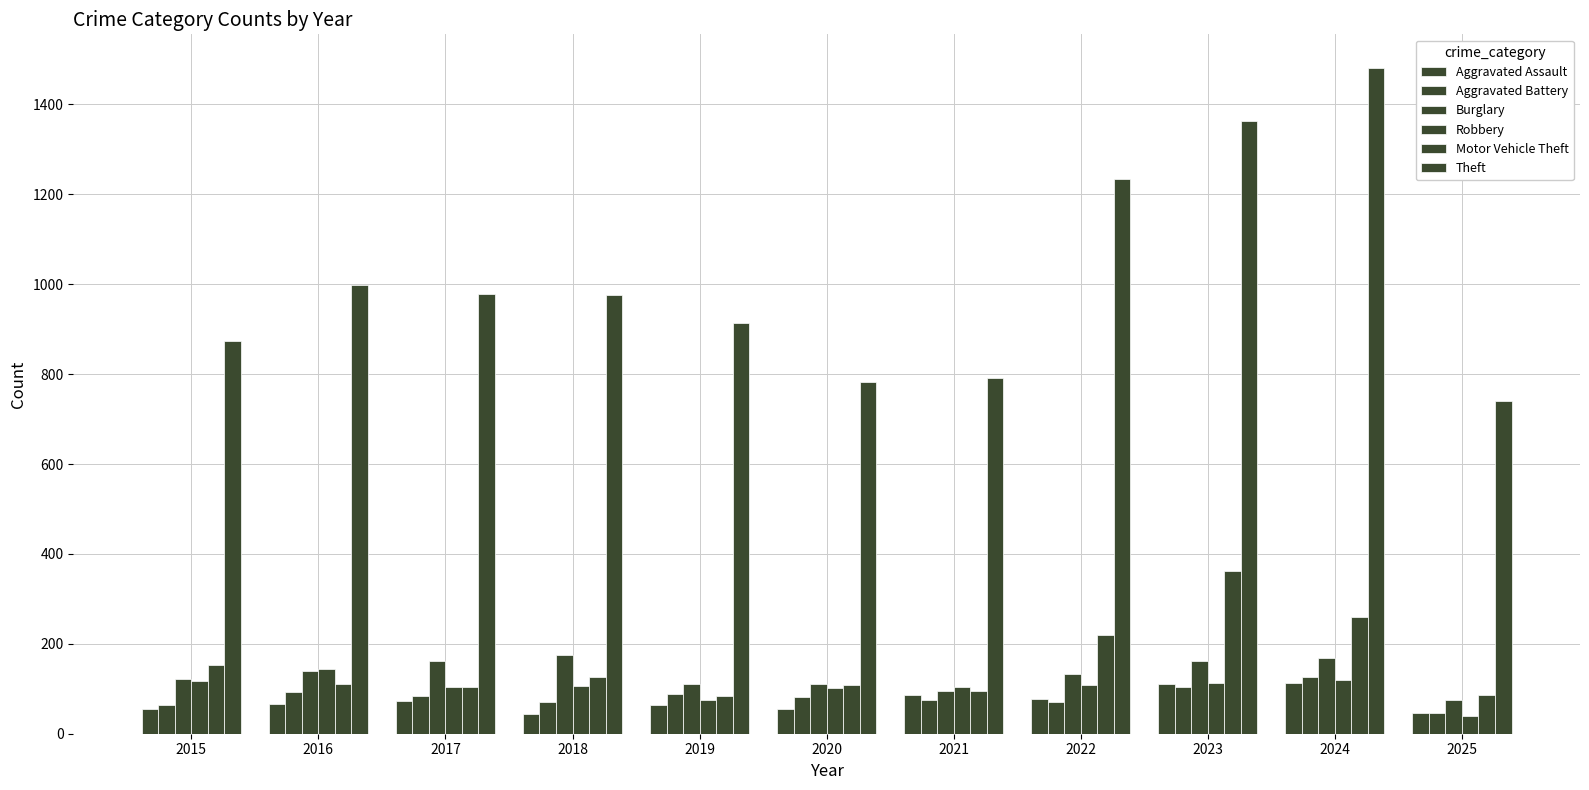

How many values in the Aggravated Assault series are below 66?

5